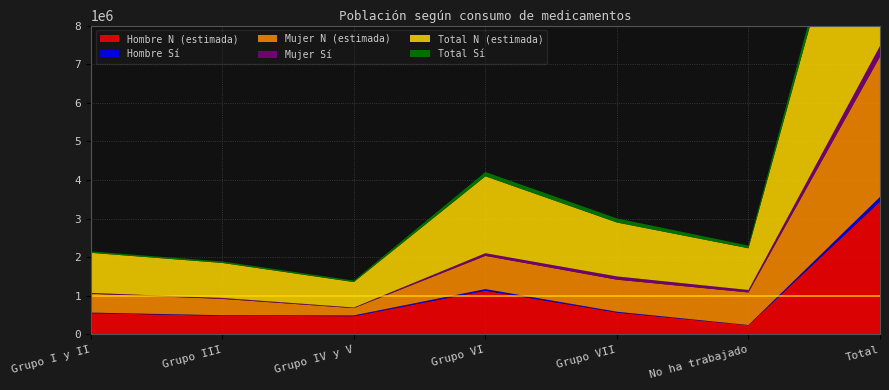

Reading left to right, extract all data points from this chart.

Hombre N (estimada): 550618	483212	471612	1131843	566481	237228	3440993
Hombre Sí: 14409	13575	21686	42532	21116	6401	119719
Mujer N (estimada): 488411	423143	187497	860284	830127	842993	3632455
Mujer Sí: 21350	24634	16310	68931	84149	64199	279573
Total N (estimada): 1039029	906355	659109	1992127	1396608	1080221	7073449
Total Sí: 35759	38208	37996	111463	105265	70600	399292